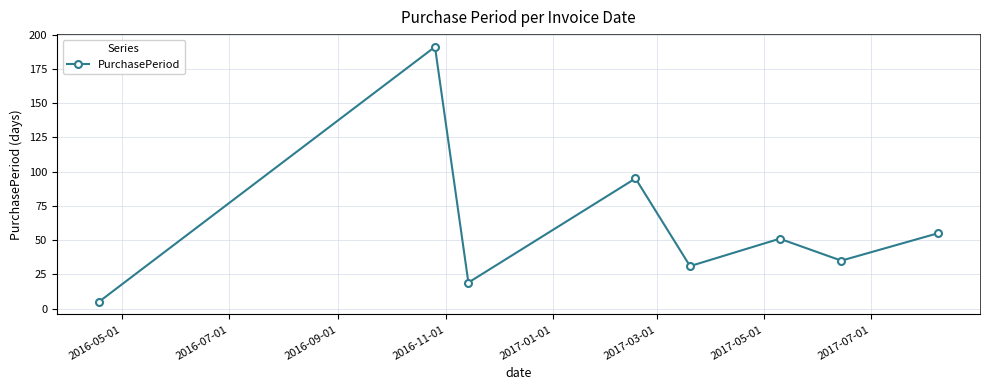

How many points are lower than both their immediate neighbors (excluding endpoints)?

3